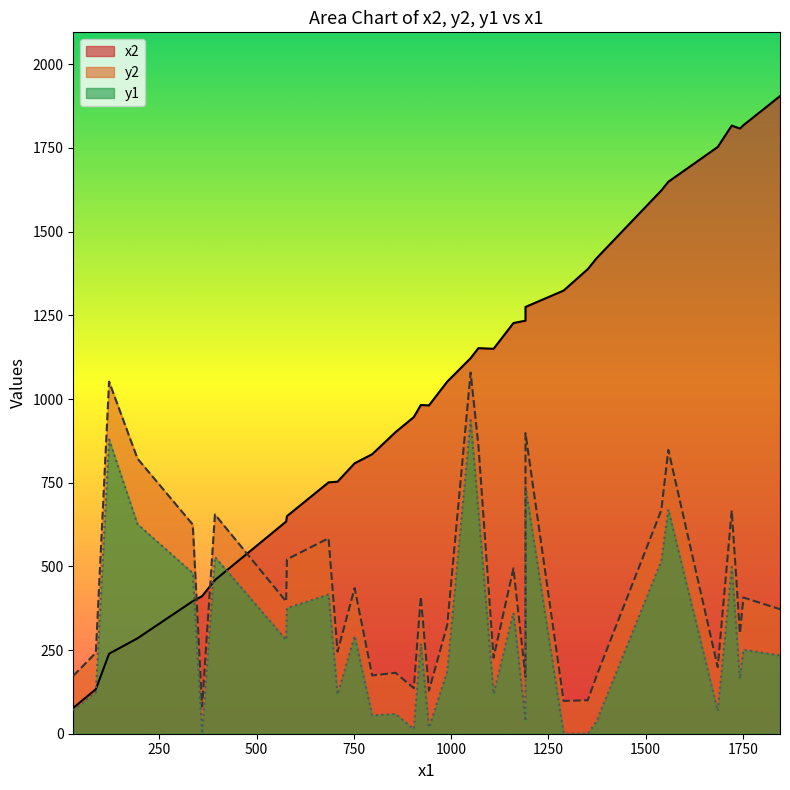

What is the label of the 17th point from the left?

1374